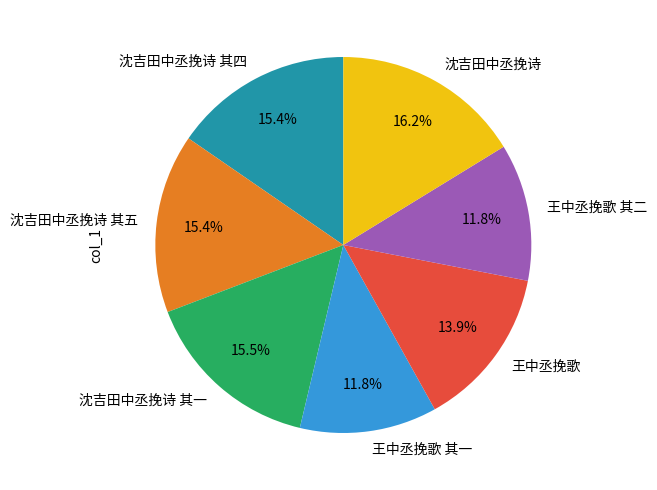

Count the number of slices in the pie.

7